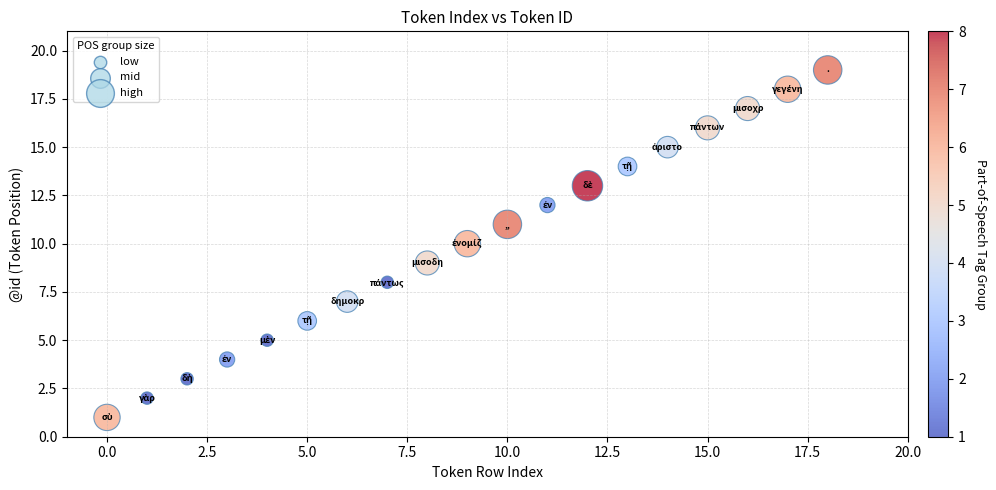

What is the range of Y values (max minus min)?

18